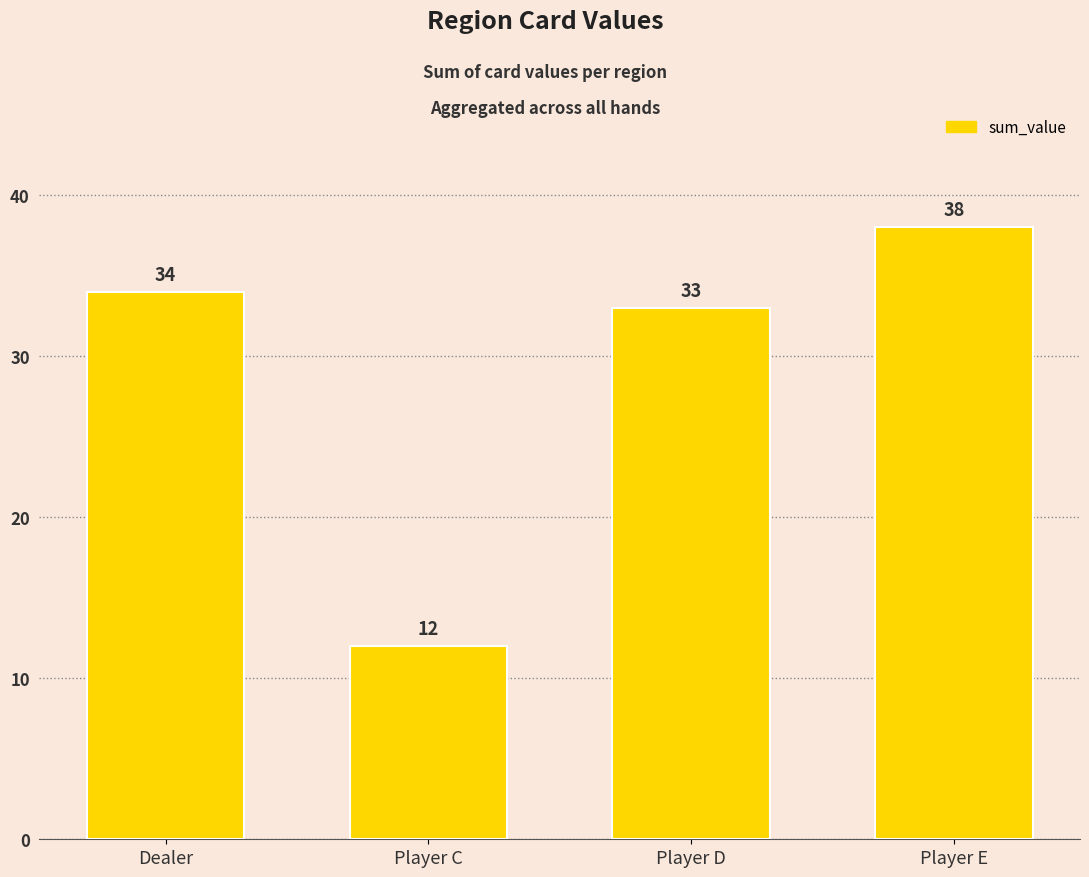

What is the label of the 3rd bar from the right?

Player C